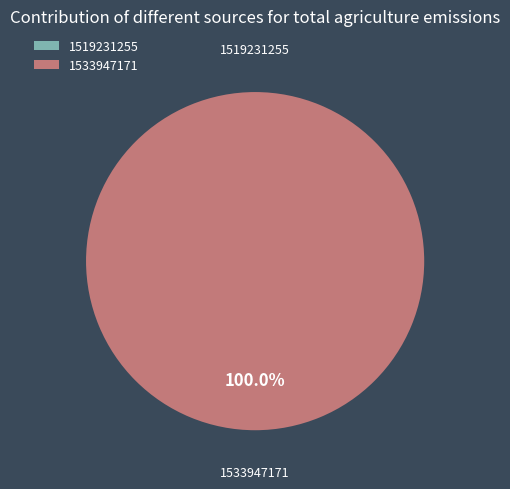

True or false: 1533947171 accounts for 100% of the total.

True